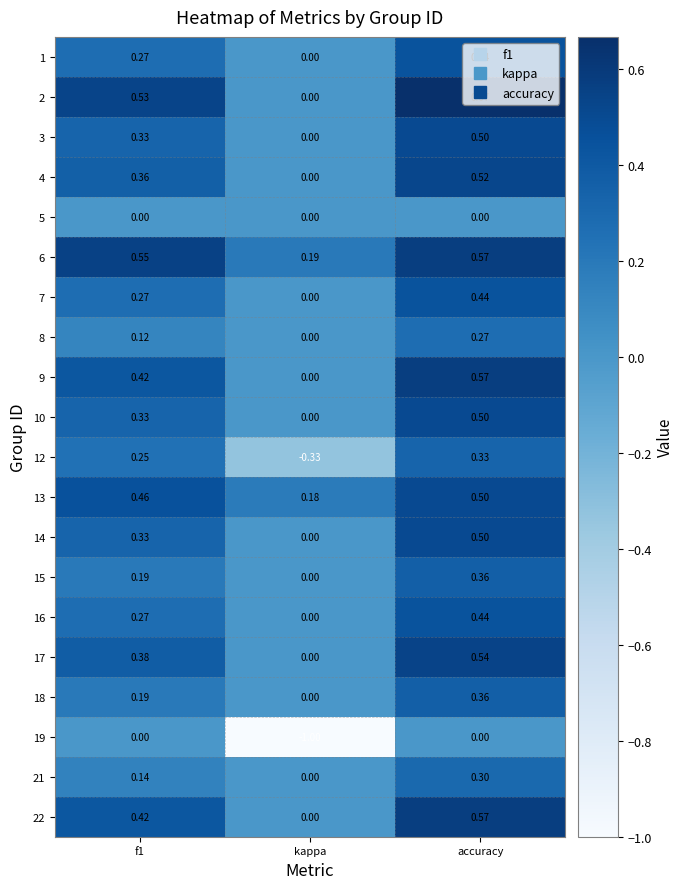

How many series are shown in this chart?

20